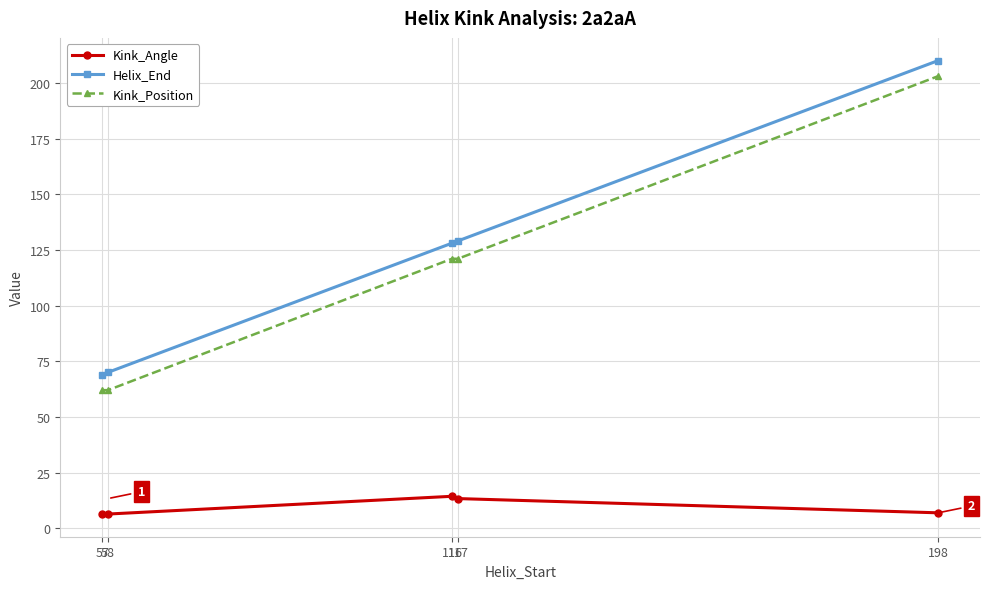

What is the minimum value shown in the chart?

6.4